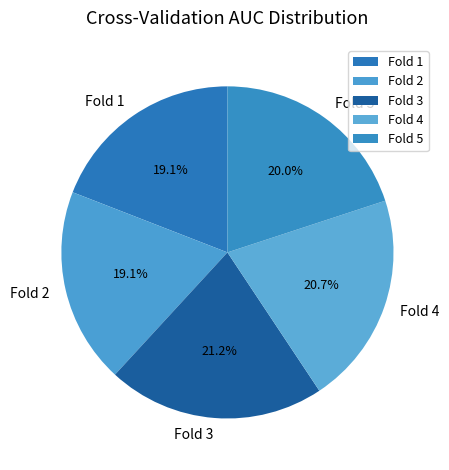

To the nearest percent, what is the combined percentage of Fold 4 and Fold 2?

40%